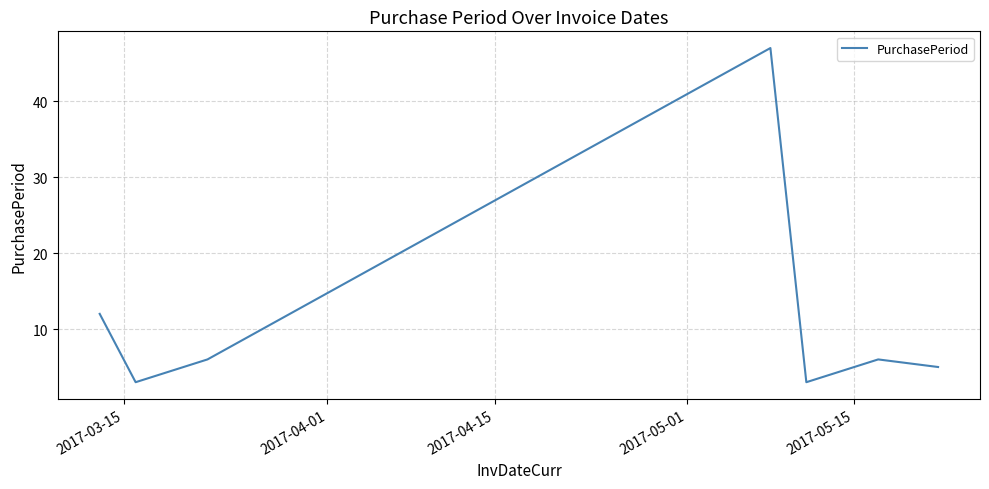

What is the average value?

12